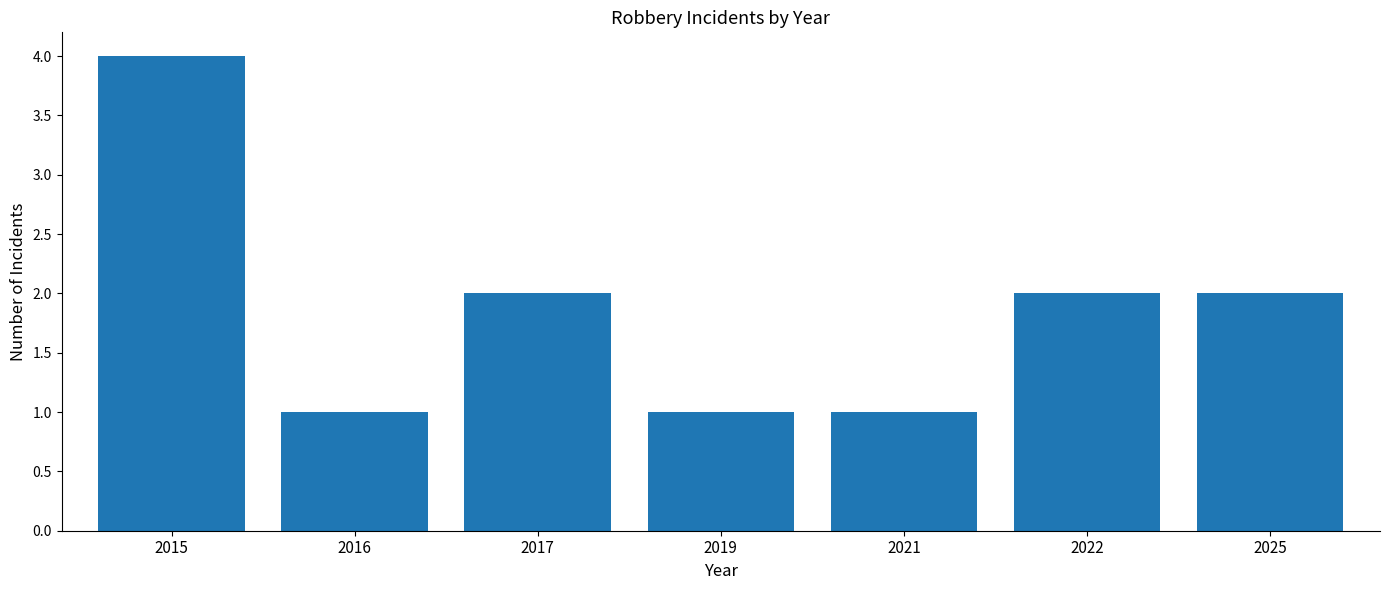

What is the sum of all values?

13